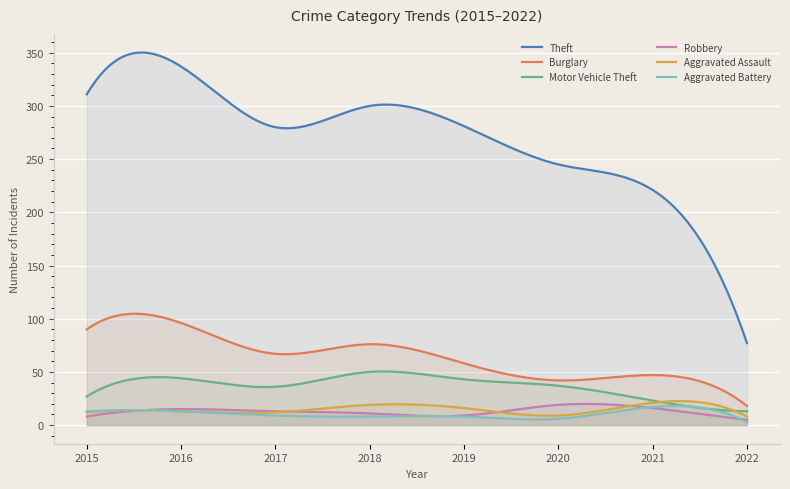

What is the value of the Burglary point at the 8th from the left?

18